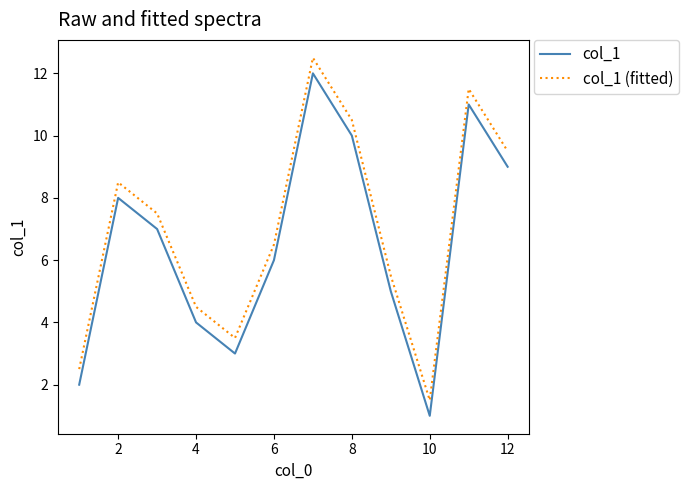

What is the difference between the maximum and minimum values in the col_1 series?

11.0